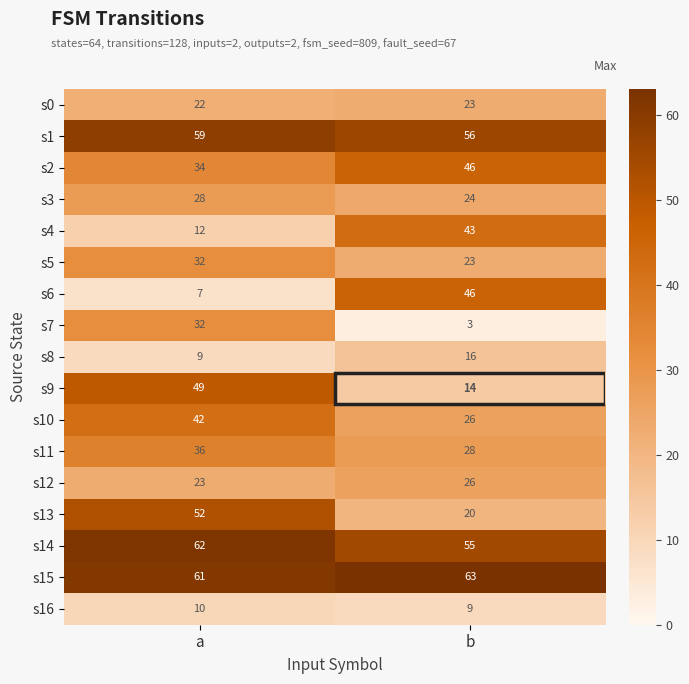

List the labels in order of s15 value, largest first.

b, a